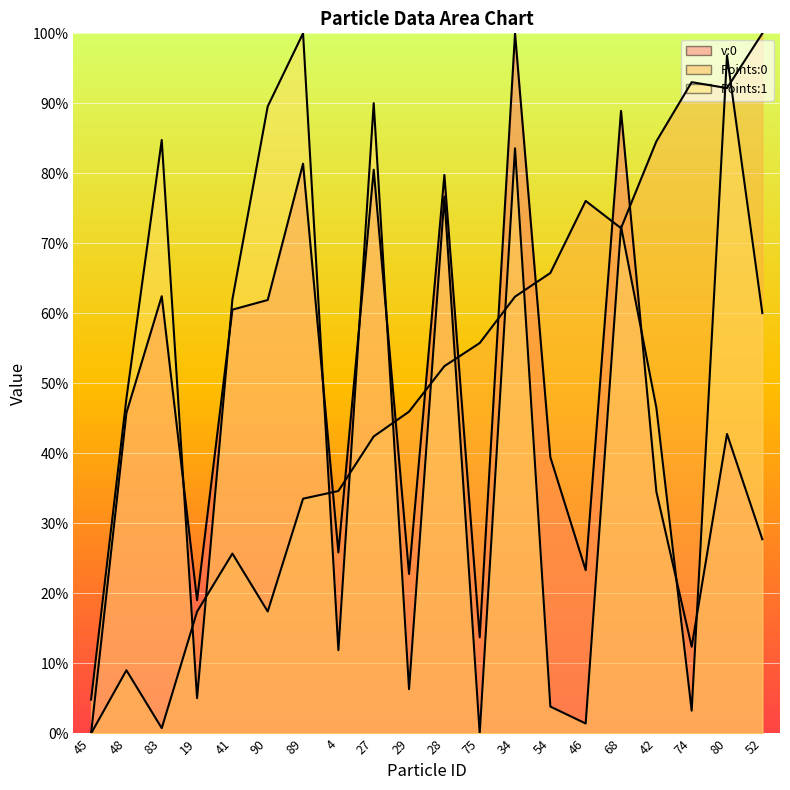

The Points:0 line series shows 93.0 at 74. True or false?

True